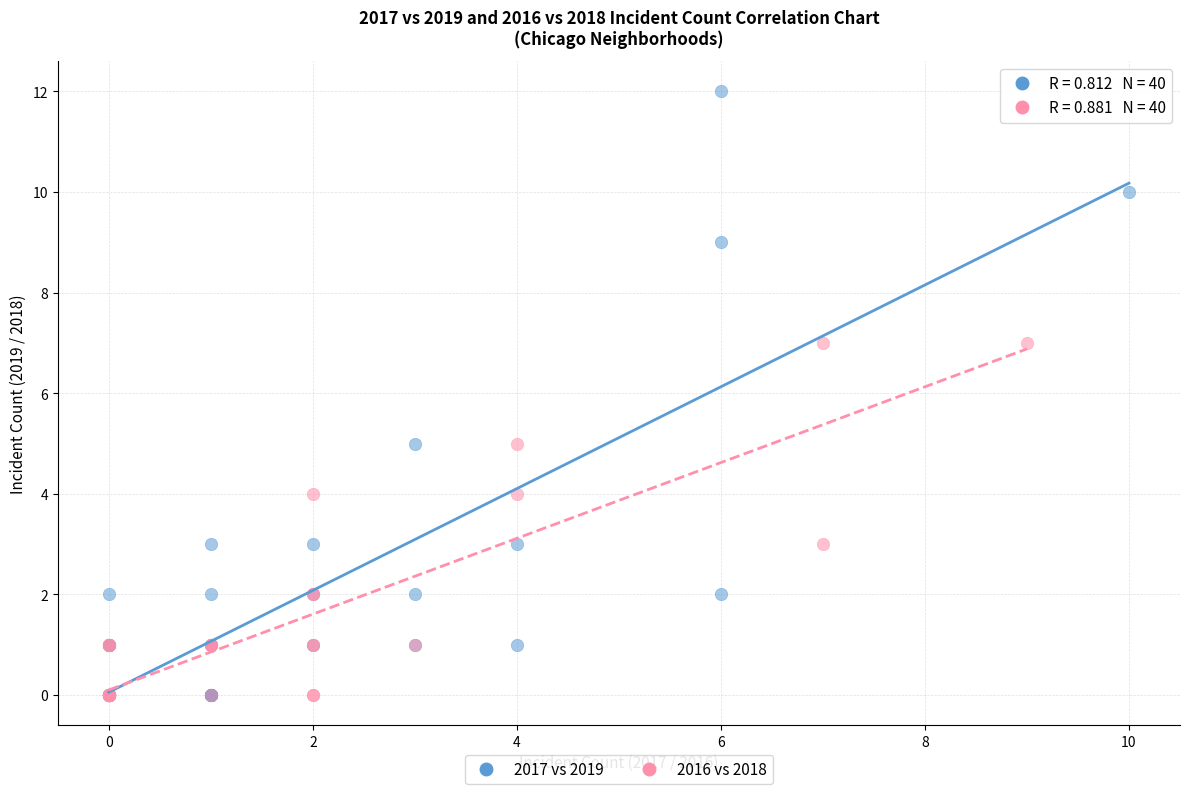

What are all the series names shown in the legend?

2017 vs 2019, 2016 vs 2018